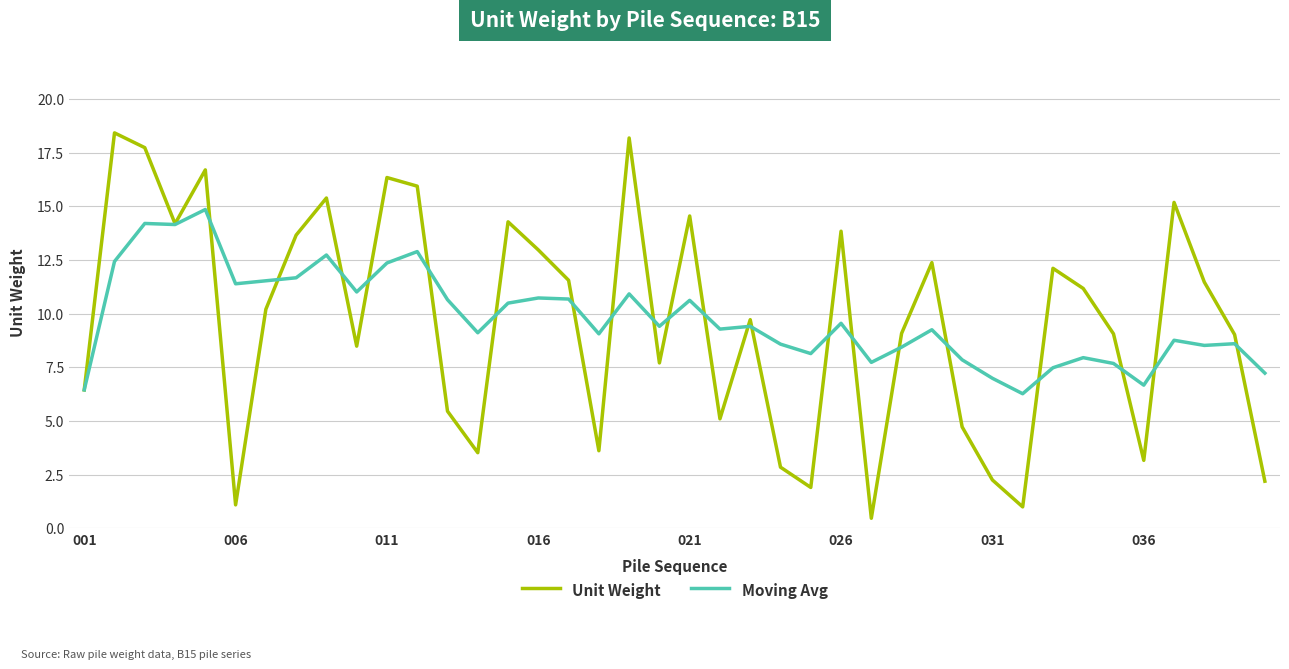

Rank the series by their maximum value, from highest to lowest.

Unit Weight, Moving Avg